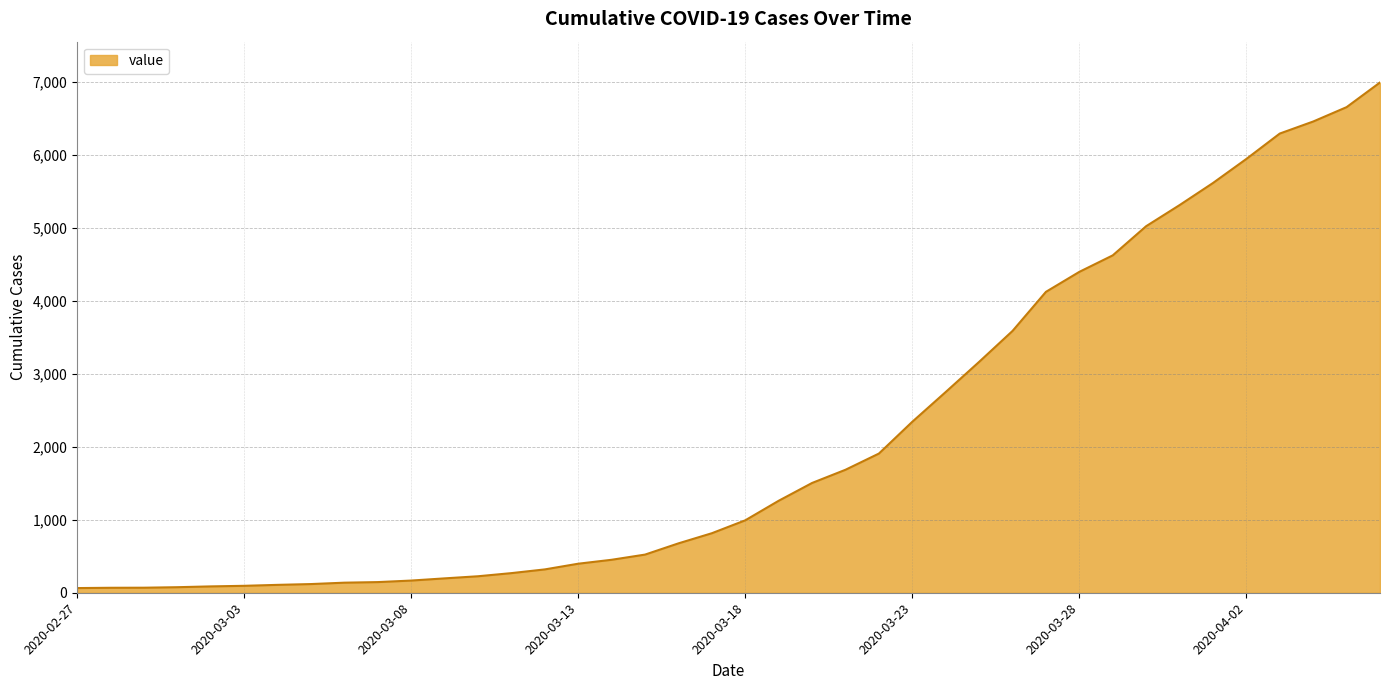

What is the maximum value shown in the chart?

6995